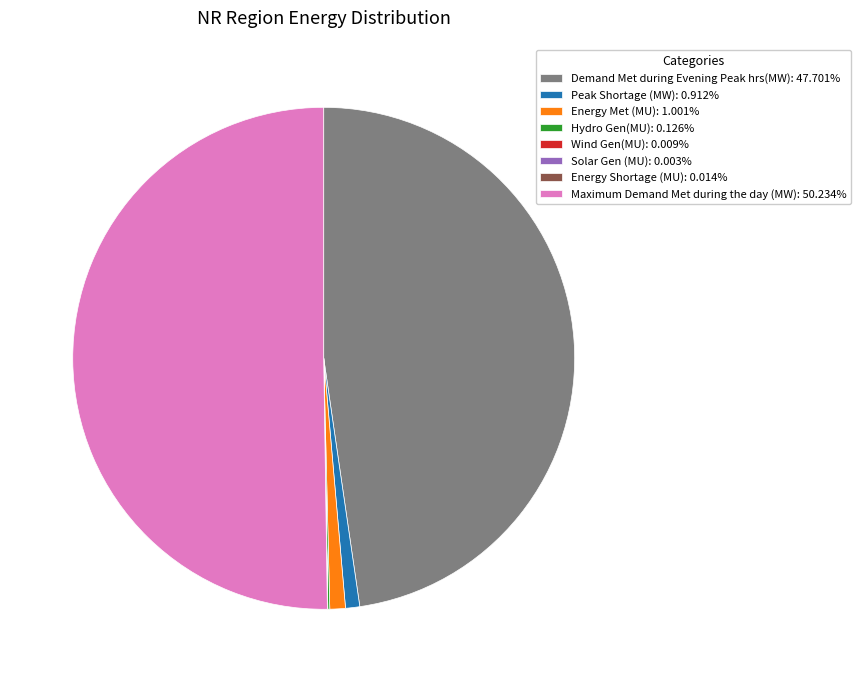

Is the sum of Maximum Demand Met during the day (MW): 50.234% and Demand Met during Evening Peak hrs(MW): 47.701% greater than half?

Yes